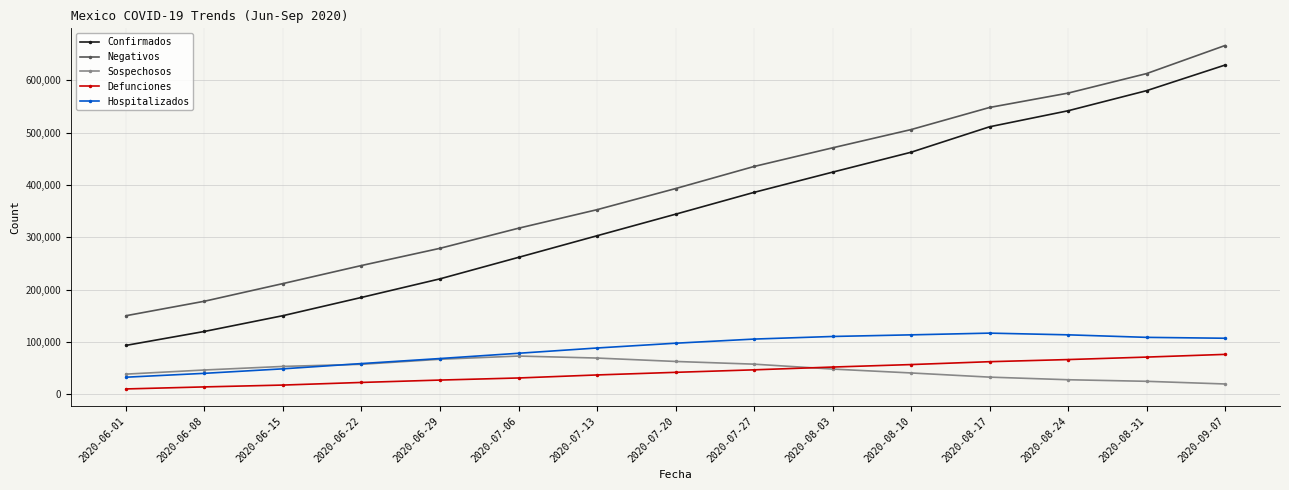

What is the value of the Sospechosos point at the 5th from the left?

66910